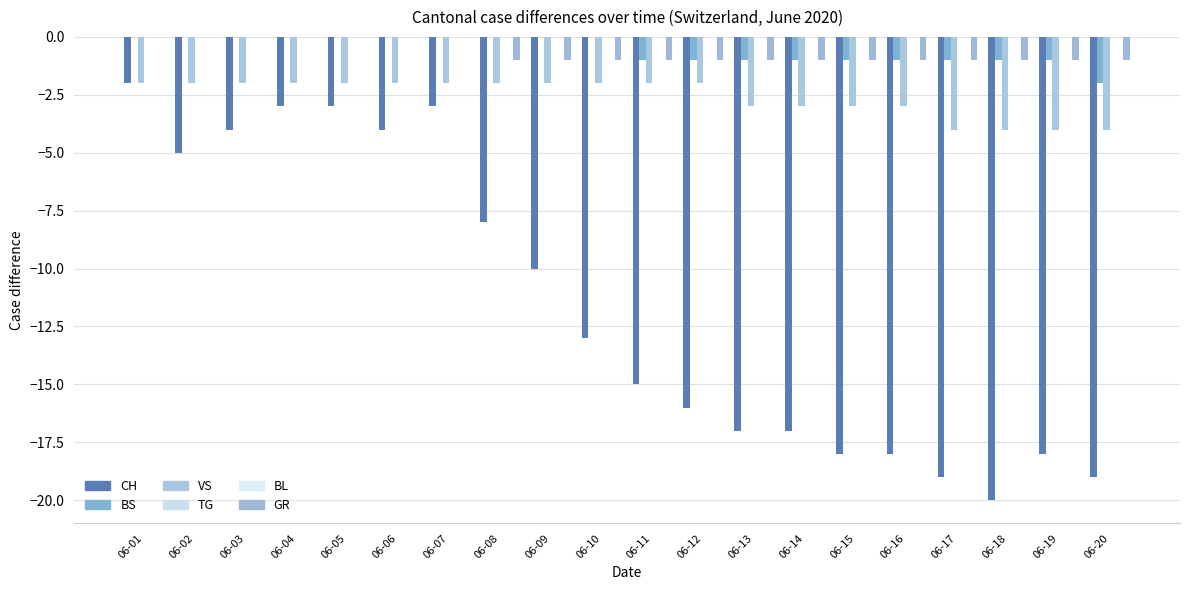

Are the bars grouped side by side (vs. stacked)?

Yes